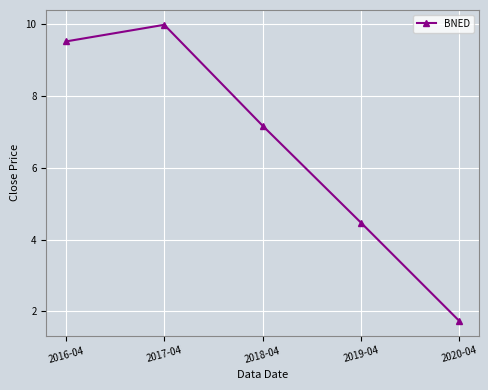

What is the value of the 4th point from the left?

4.5